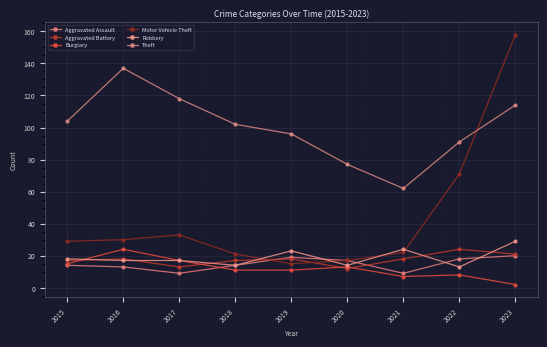

At 2016, list the series in order from largest to smallest.

Theft, Motor Vehicle Theft, Burglary, Aggravated Battery, Robbery, Aggravated Assault